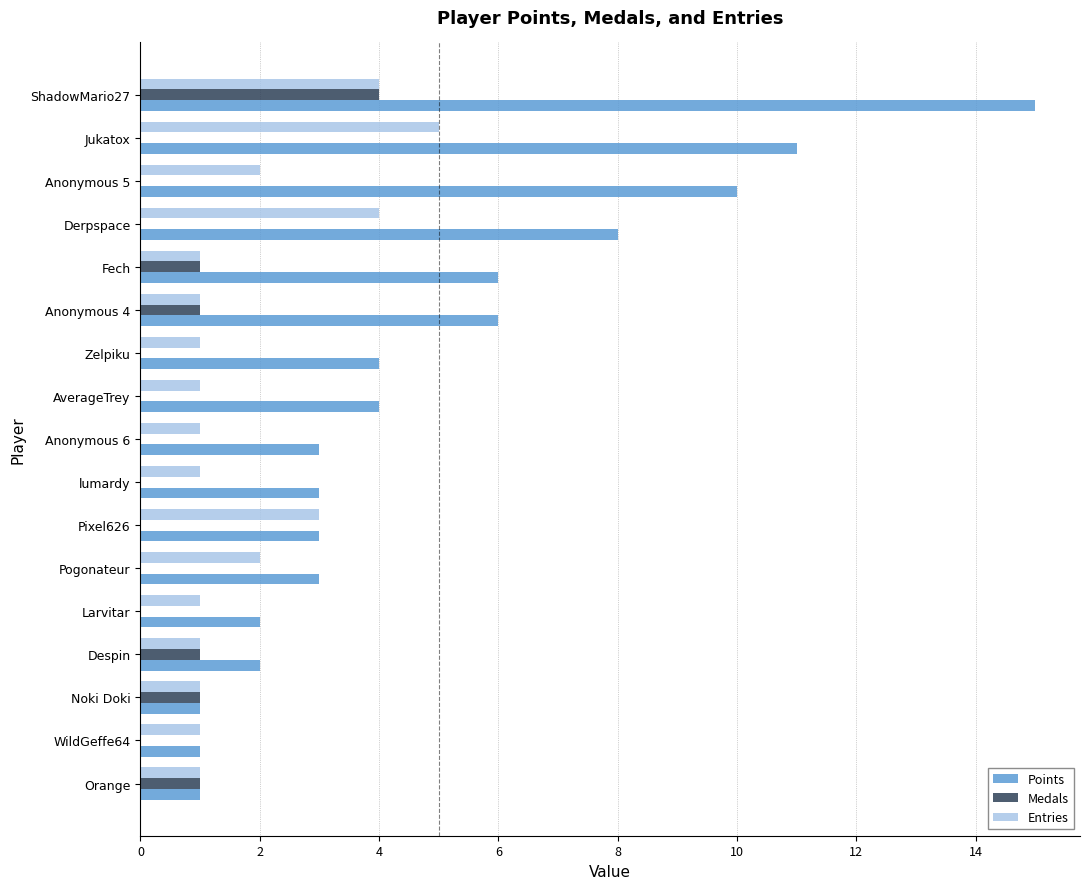

Read the Entries value at Derpspace.

4